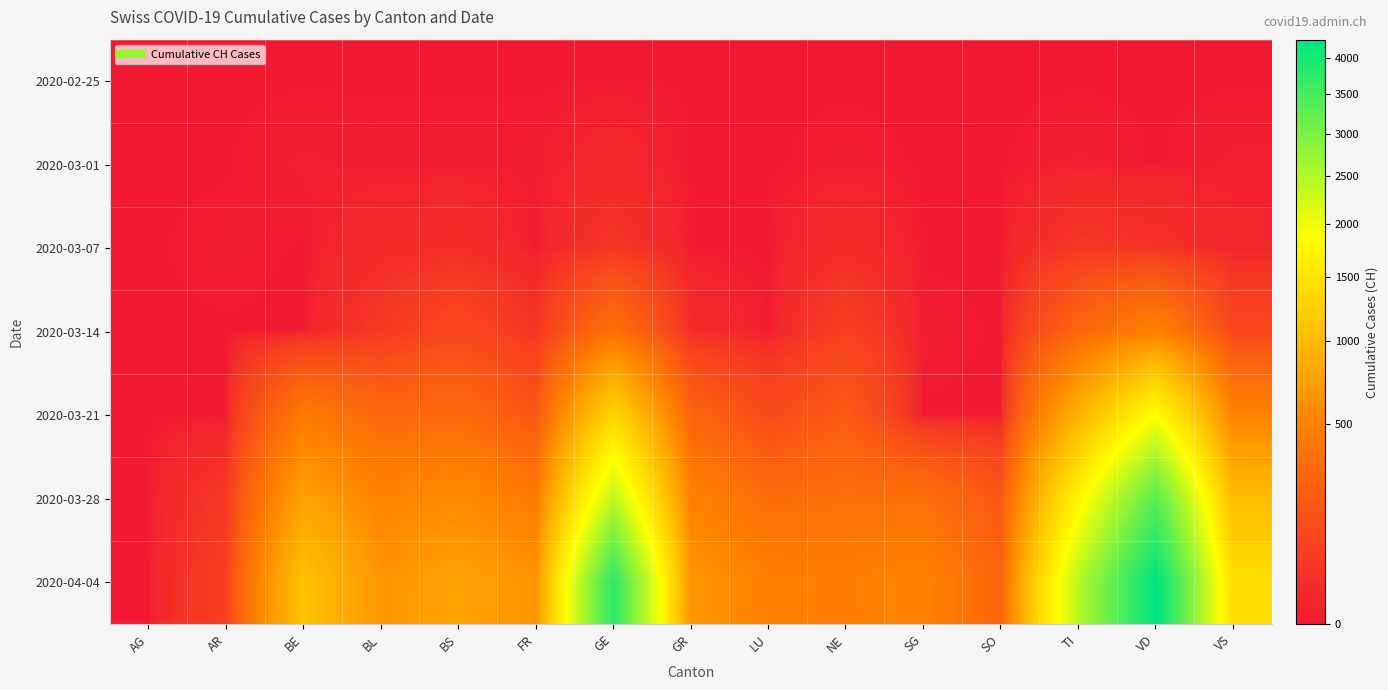

What is the total value across all series at VS?

3038